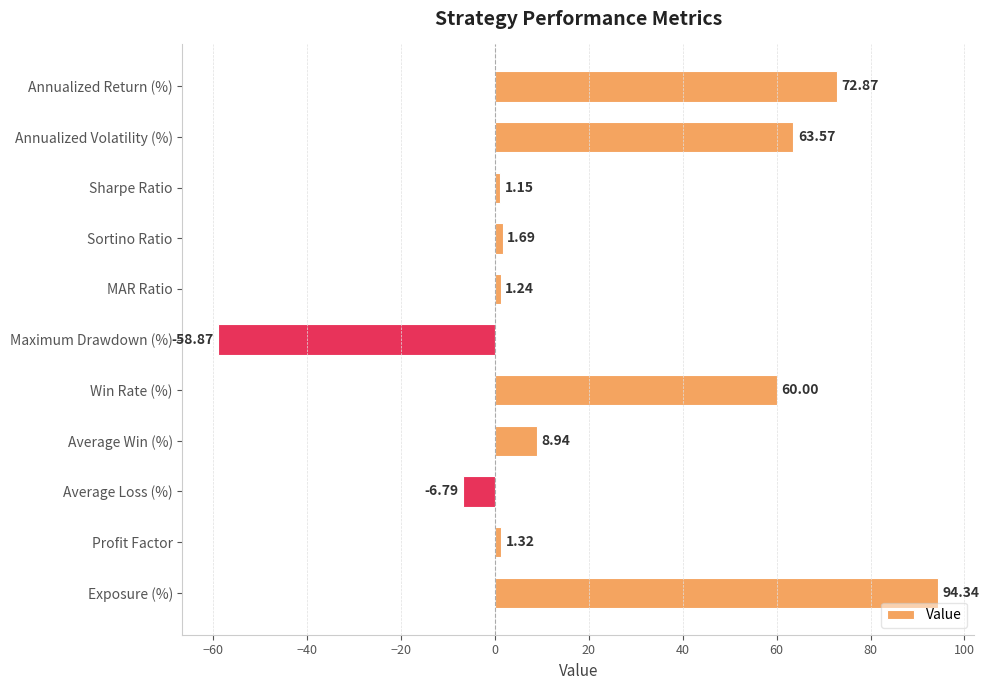

What is the maximum value shown in the chart?

94.3